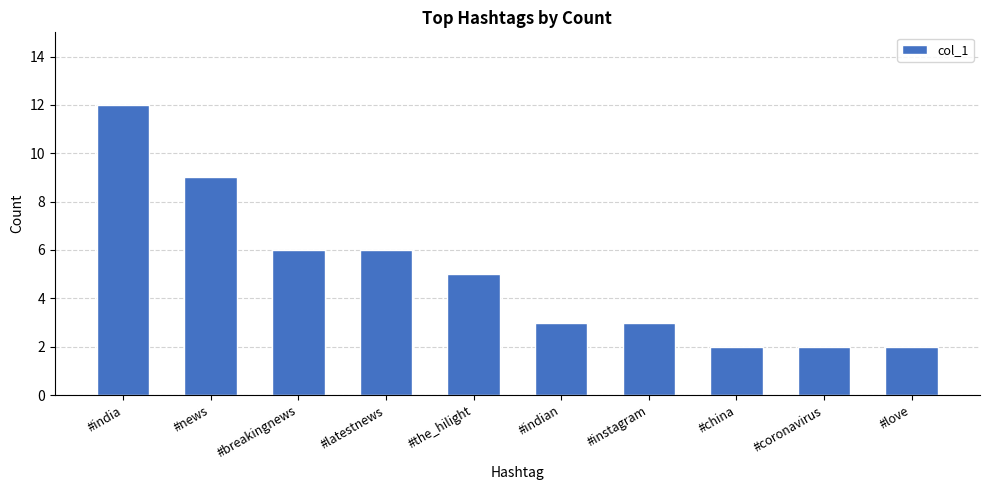

What is the ratio of the value at #coronavirus to the value at #china?

1.0